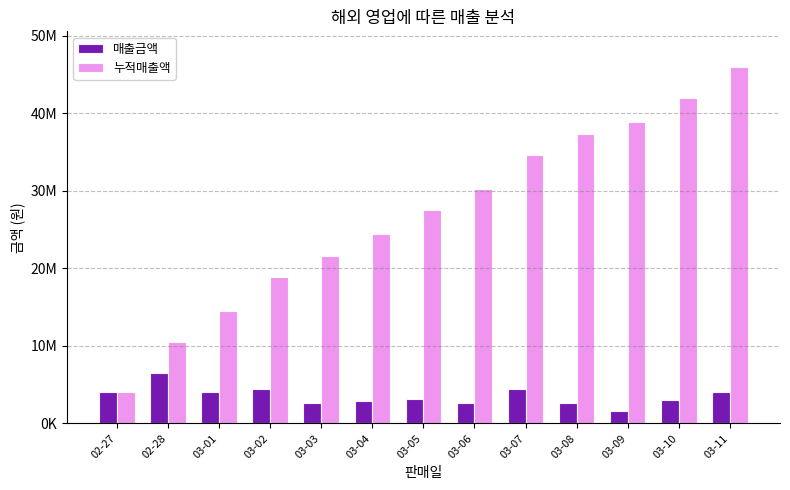

Which series has the widest spread of values?

누적매출액